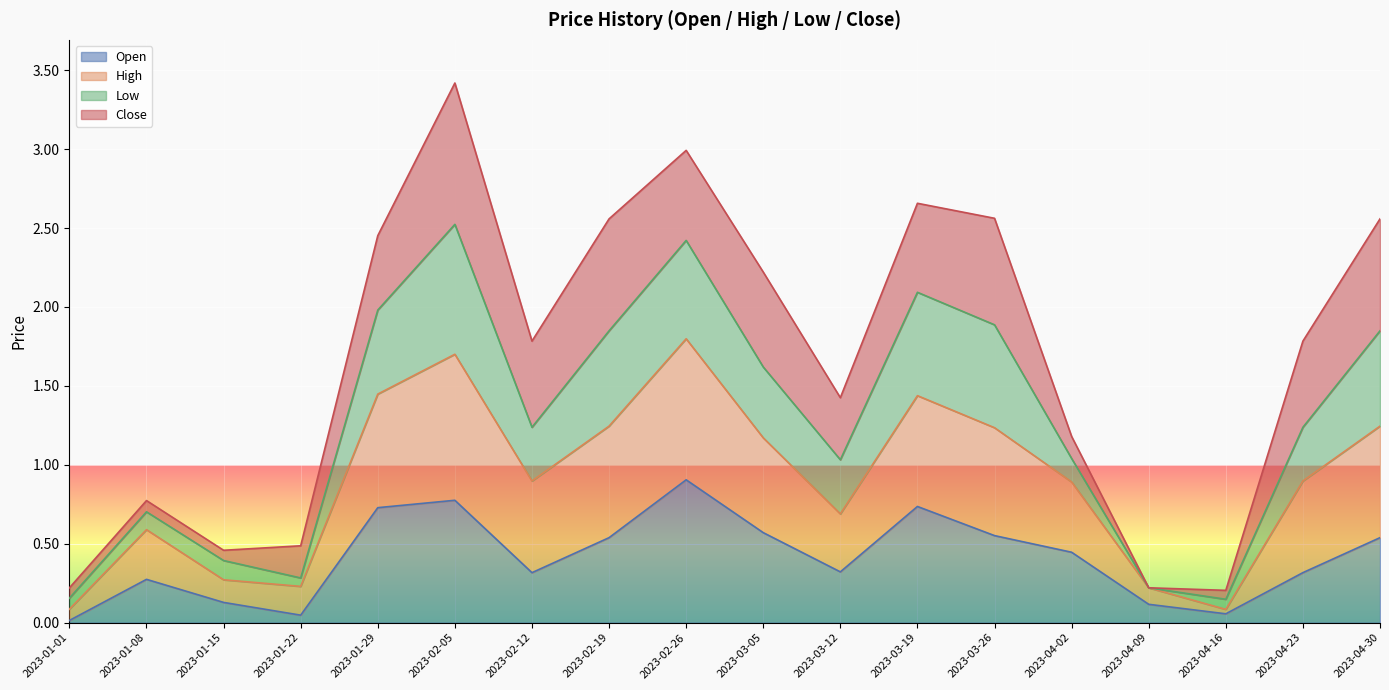

What is the total value across all series at 2023-02-05?

3.4